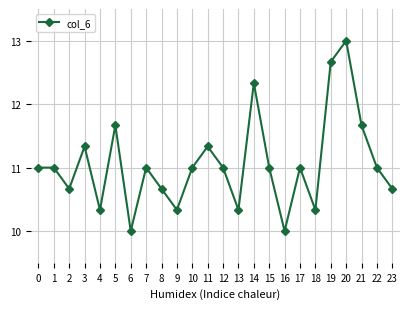

Reading right to left, extract all data points from this chart.

10.7	11.0	11.7	13.0	12.7	10.3	11.0	10.0	11.0	12.3	10.3	11.0	11.3	11.0	10.3	10.7	11.0	10.0	11.7	10.3	11.3	10.7	11.0	11.0